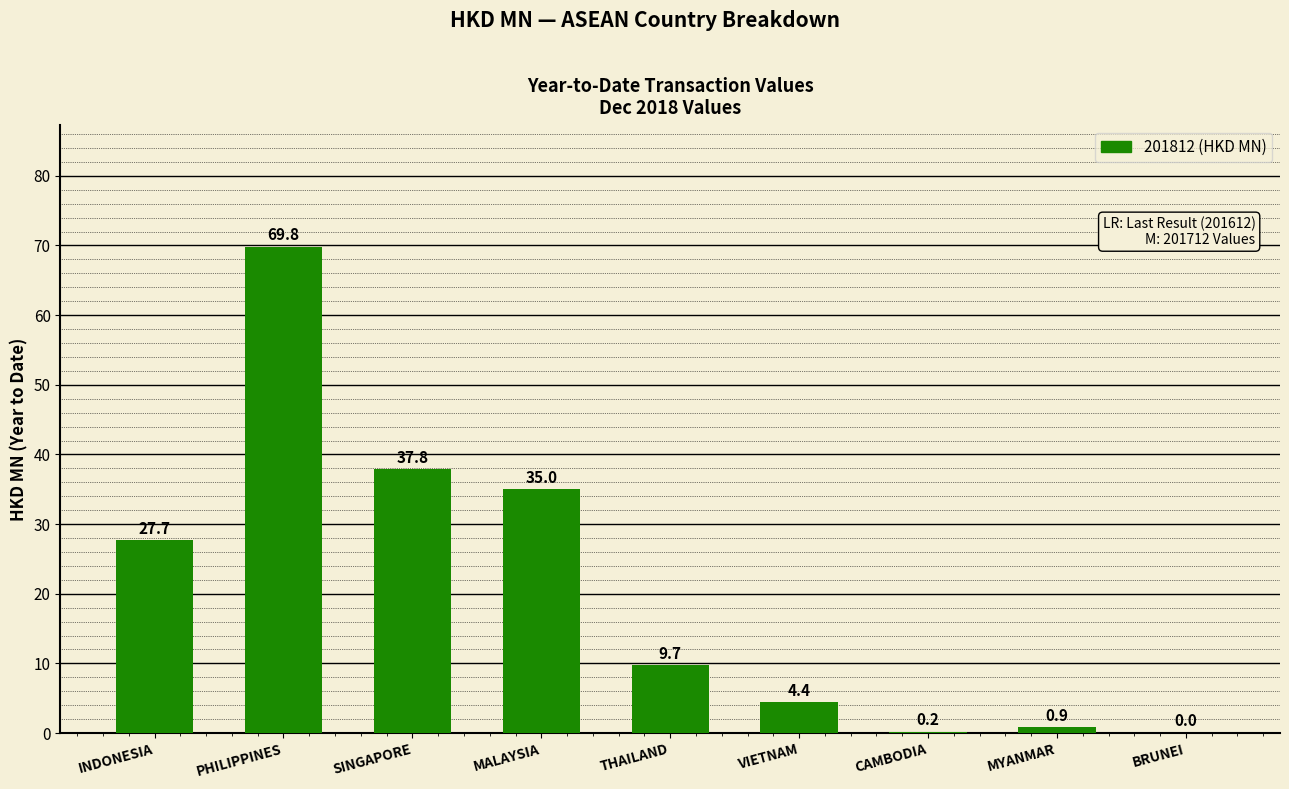

Is it true that the value at INDONESIA is 44.4?

False